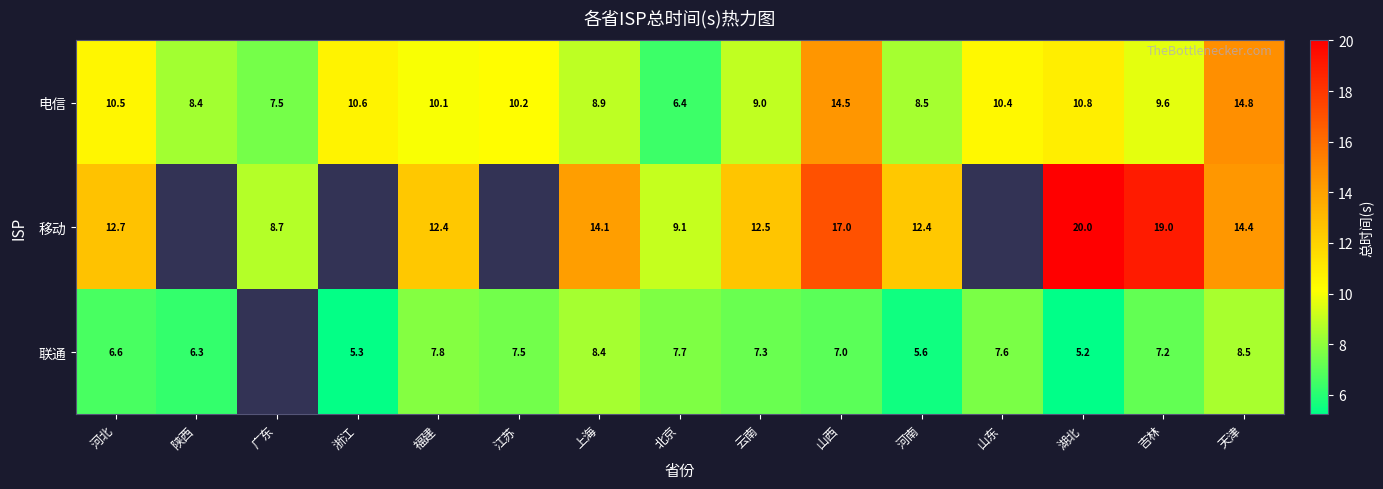

Is the value of 电信 at 吉林 greater than the value of 联通 at 湖北?

Yes